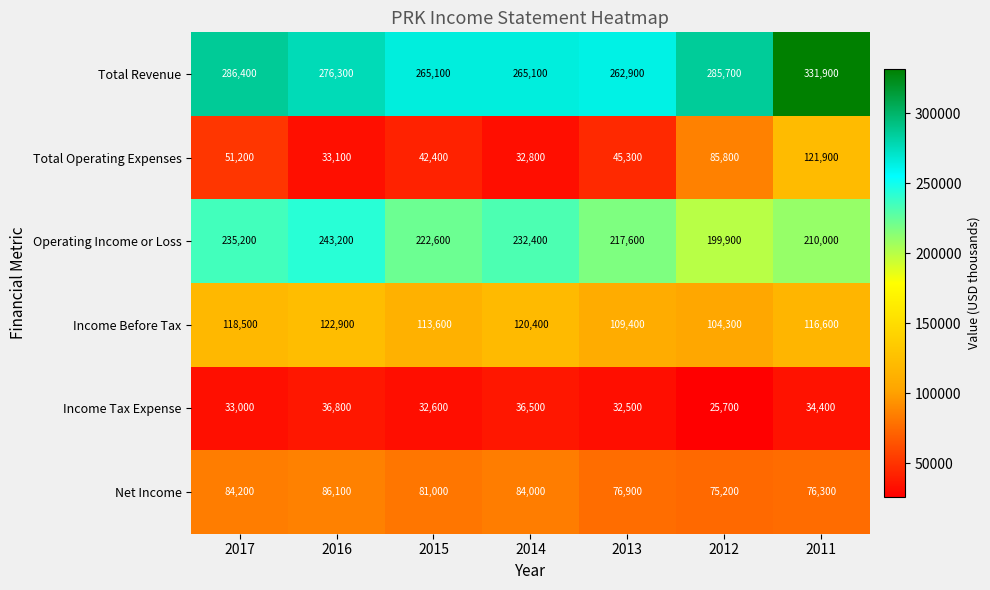

True or false: Operating Income or Loss has a value of 76254 at 2011.

False